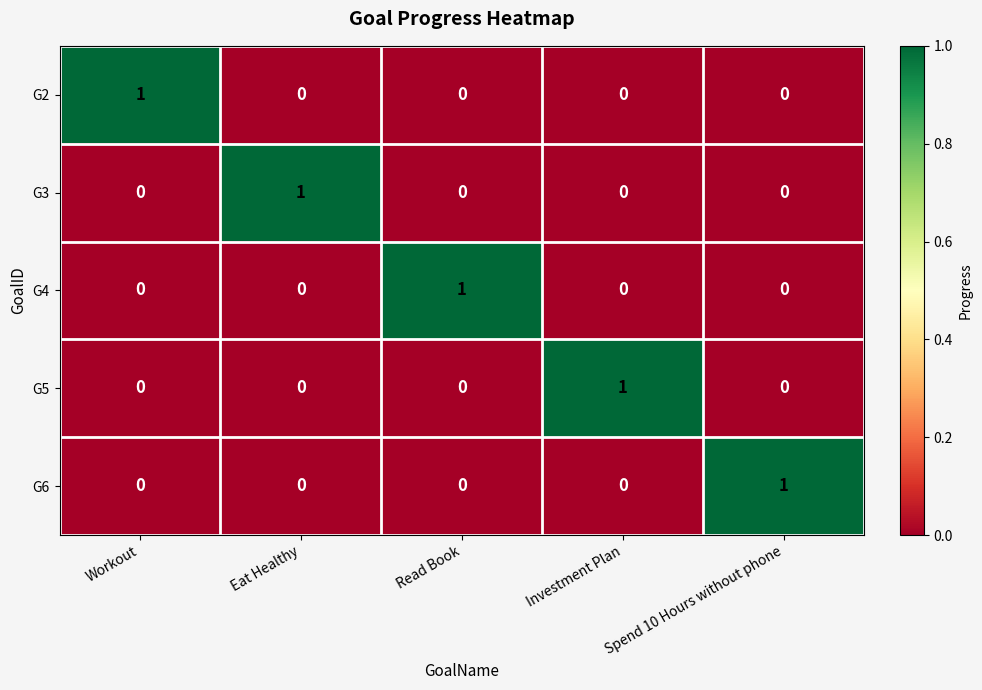

At how many categories does at least one series exceed 0?

5